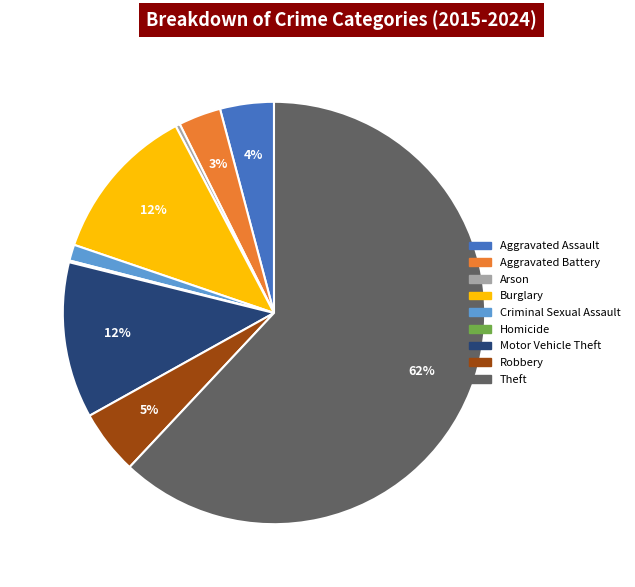

To the nearest percent, what percentage of the pie is Criminal Sexual Assault?

1%